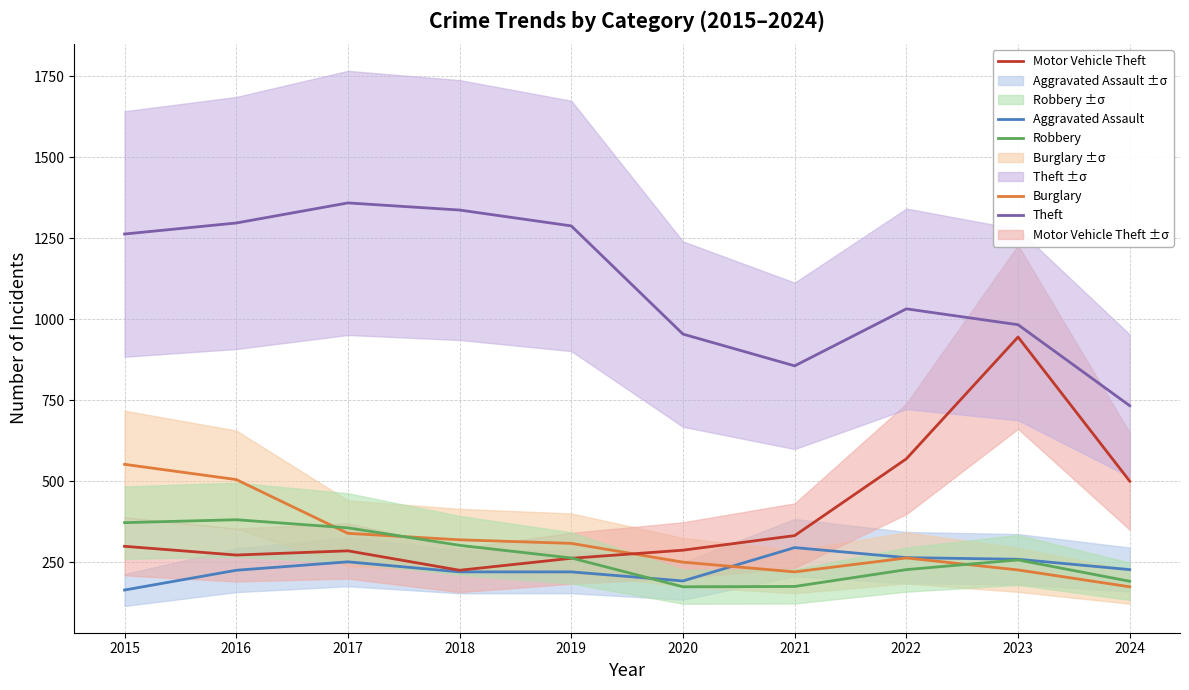

How many lines are shown in the chart?

5